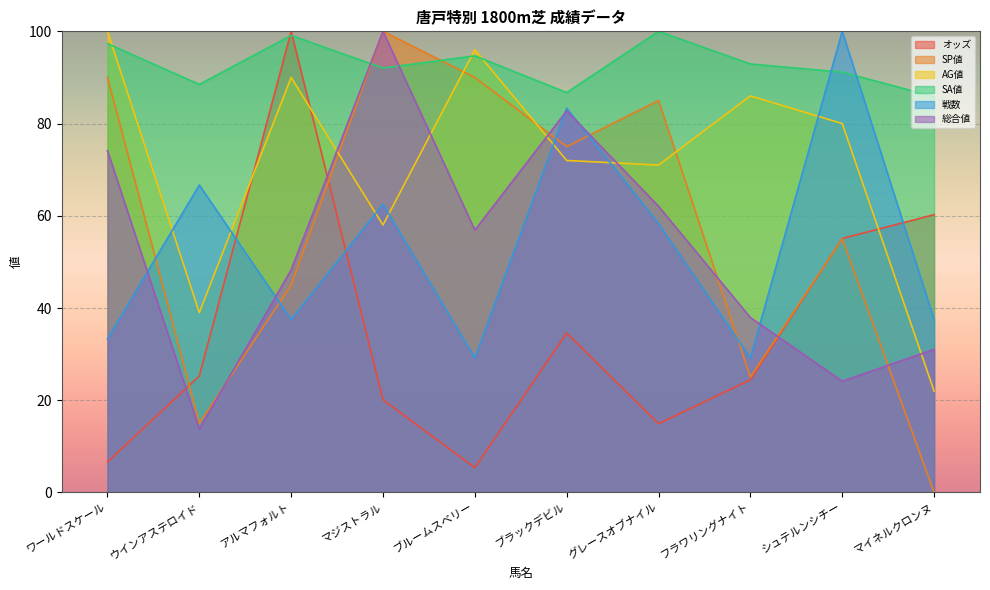

At which label is SA値 closest to 92?

マジストラル